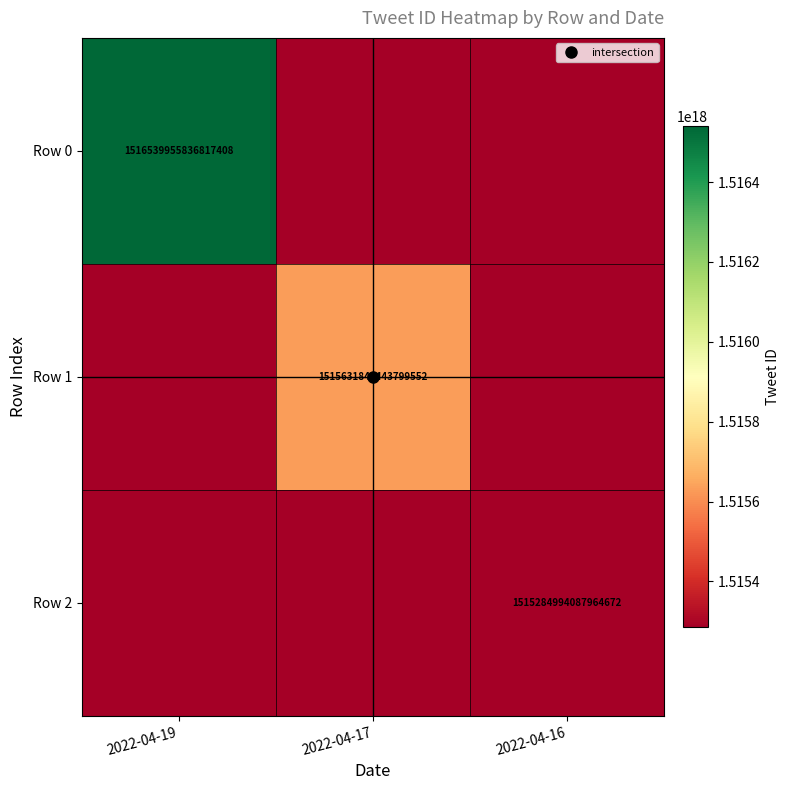

What is the maximum value for Row 2?

1515284994087964672